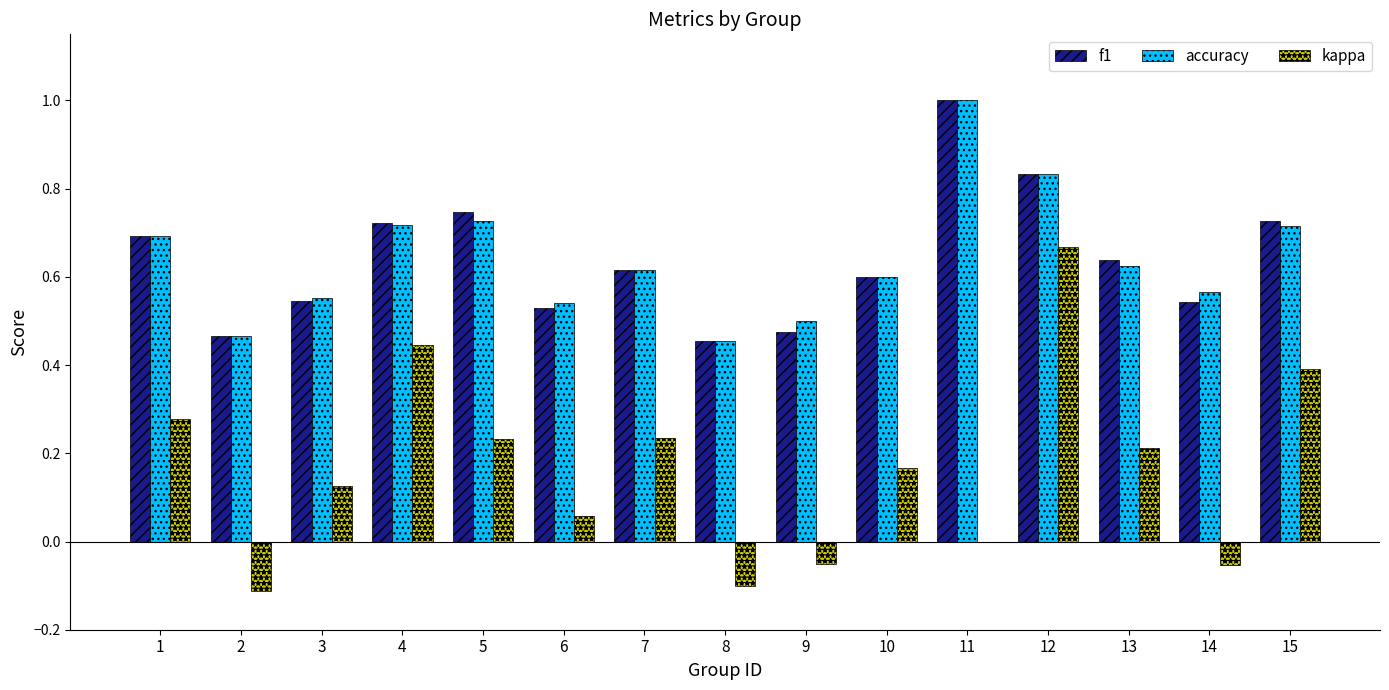

Count the number of categories in the chart.

15